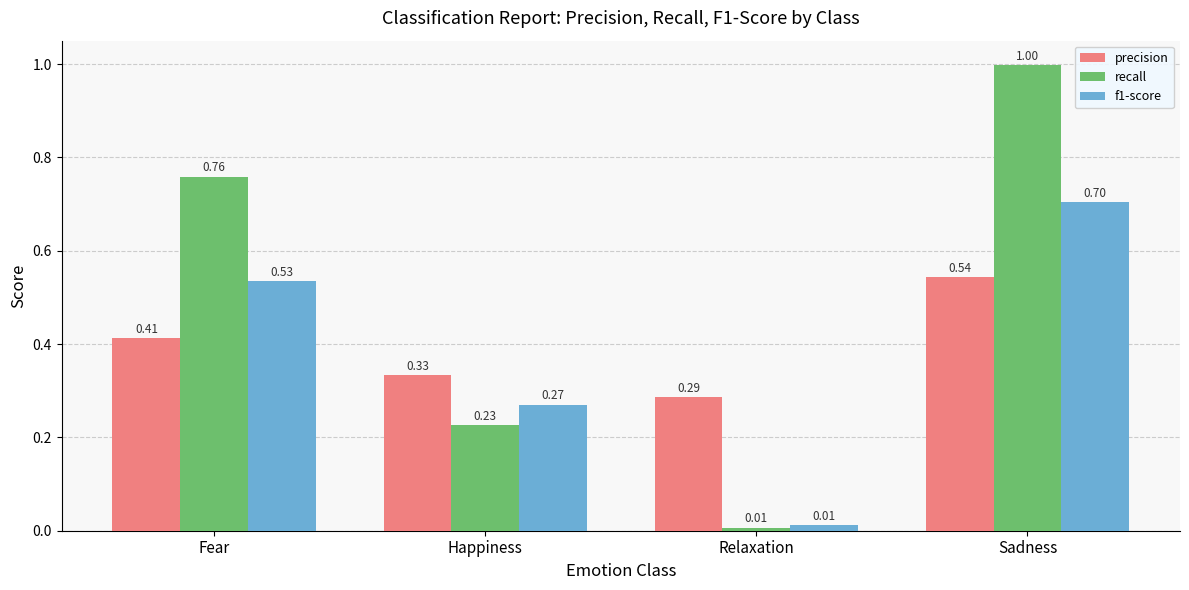

What is the sum of all f1-score values?

1.5